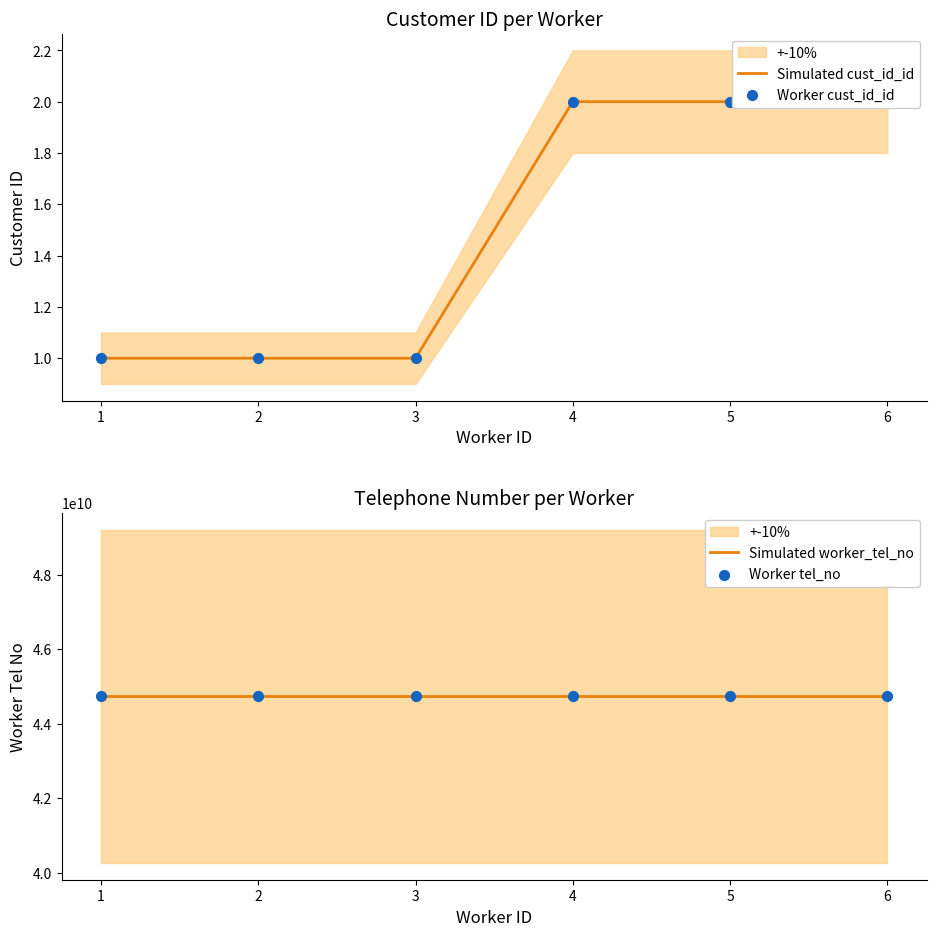

Which series reaches the maximum Y coordinate?

Simulated worker_tel_no